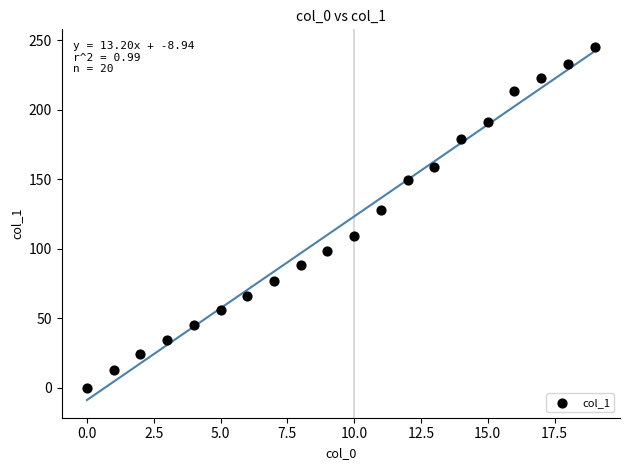

What is the range of Y values (max minus min)?

245